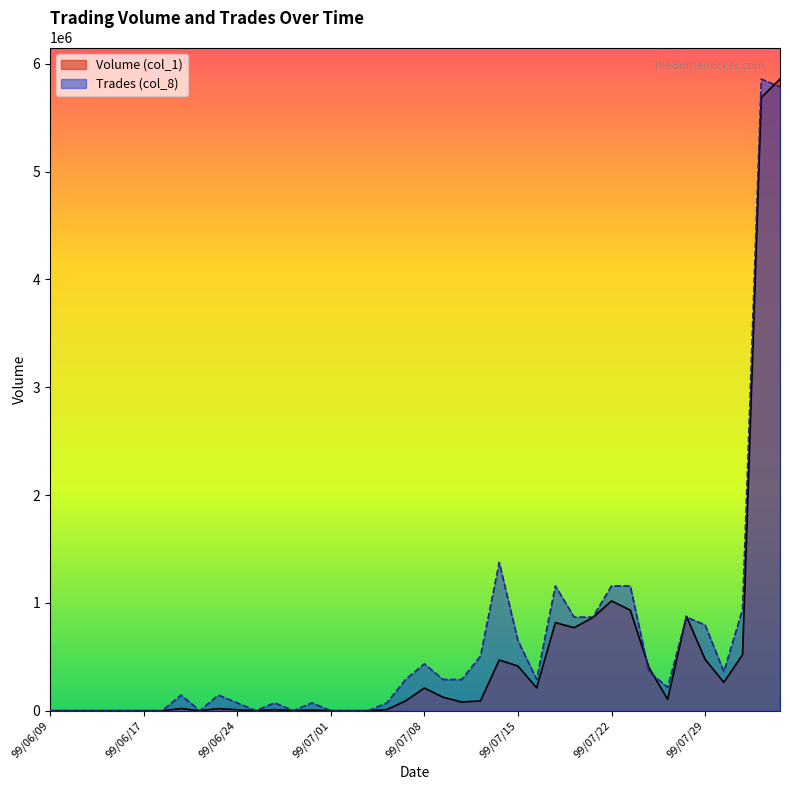

Where is the first local maximum for Volume (col_1)?

99/06/21